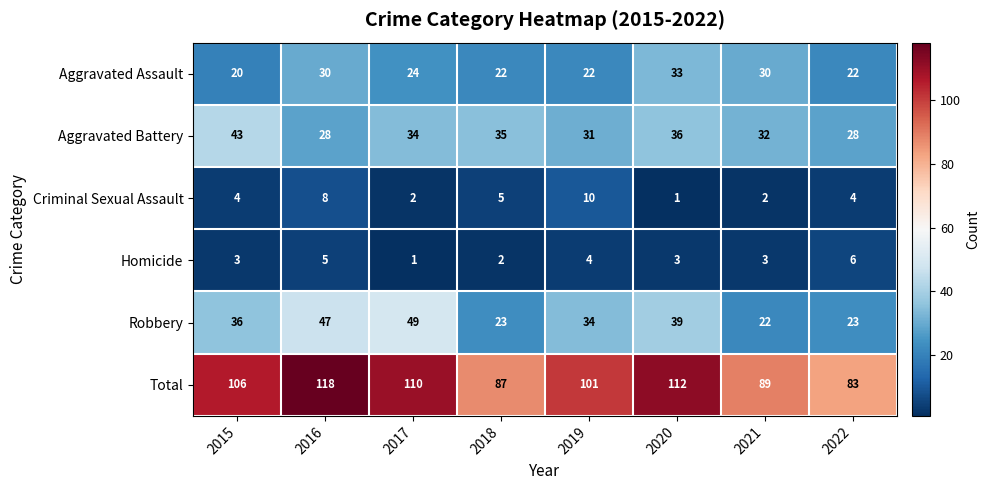

What is the difference between the highest and lowest values at 2022?

79